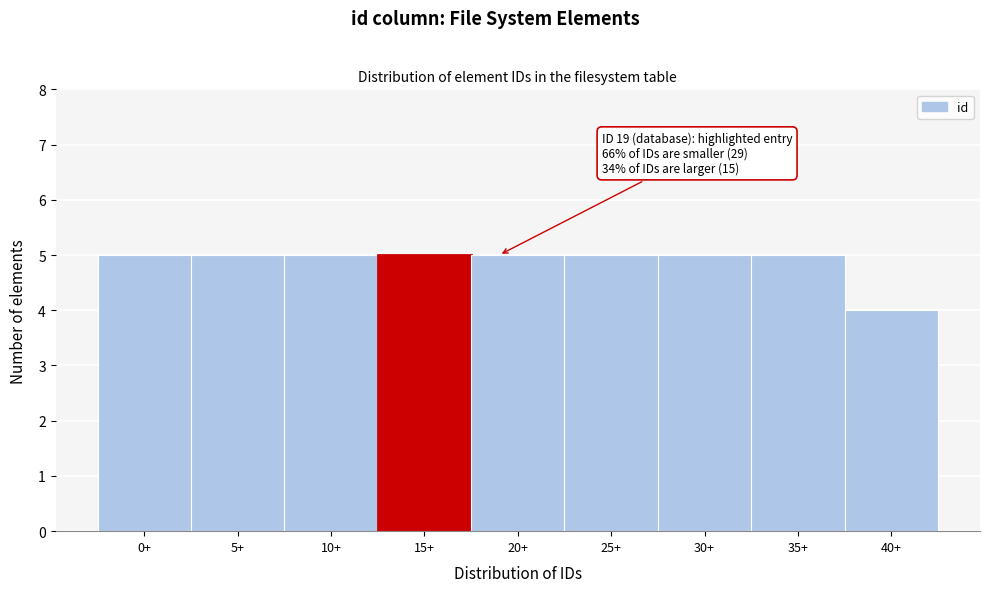

Reading right to left, transcribe all the data shown in this chart.

40+=4	35+=5	30+=5	25+=5	20+=5	15+=5	10+=5	5+=5	0+=5